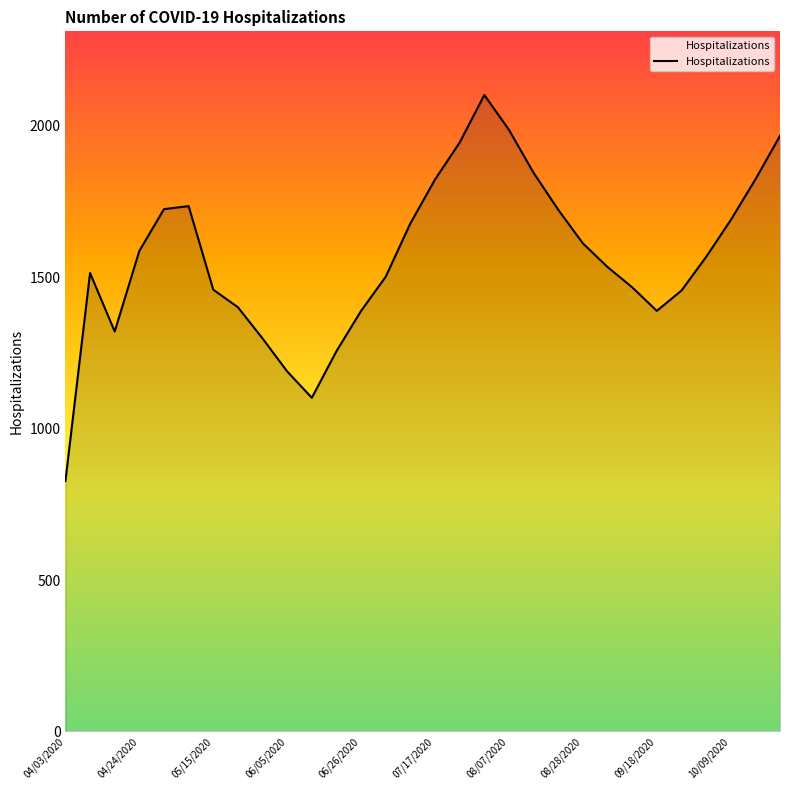

What is the greatest value displayed?

2102